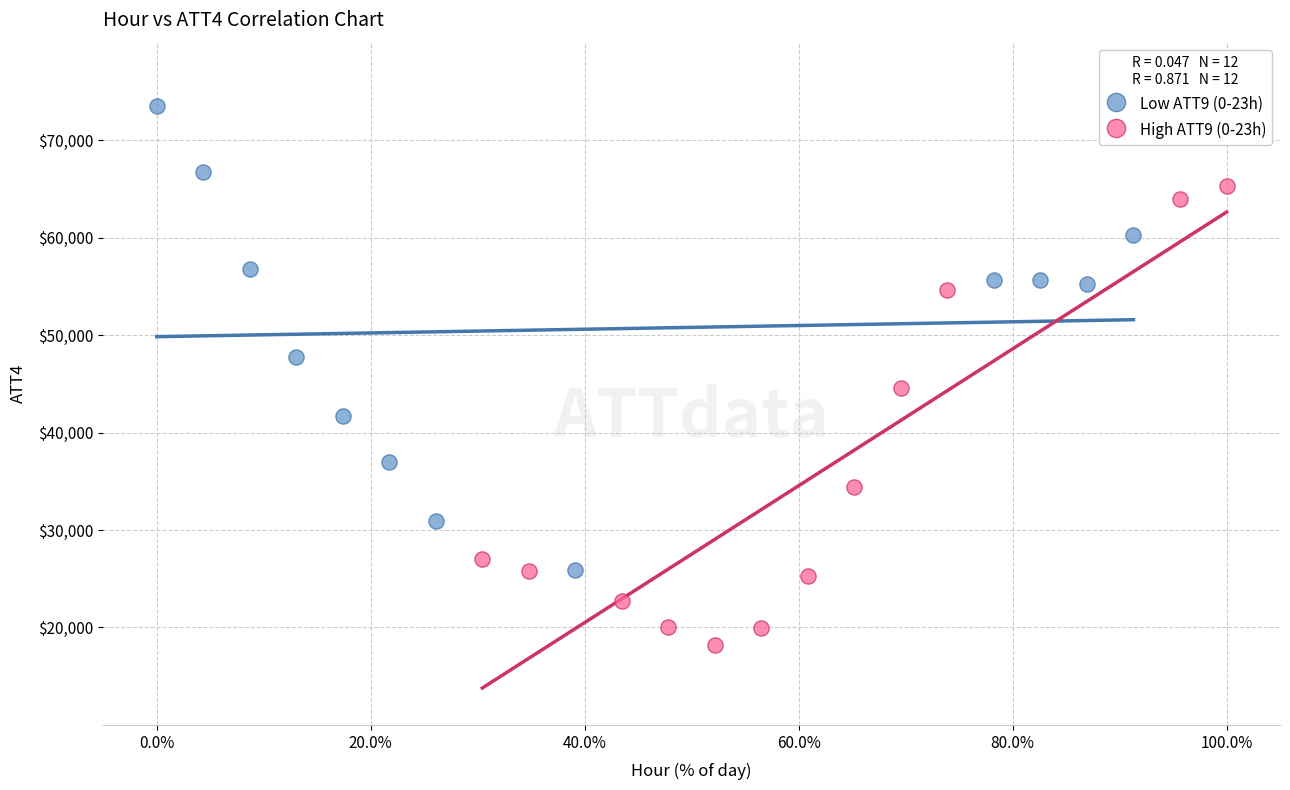

What are all the series names shown in the legend?

Low ATT9 (0-23h), High ATT9 (0-23h)